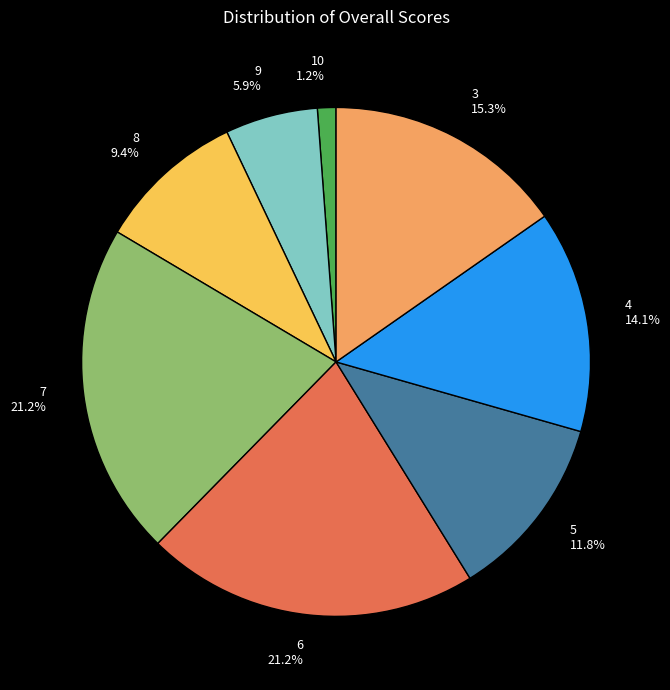

Between 5 11.8% and 7 21.2%, which is larger?

7 21.2%